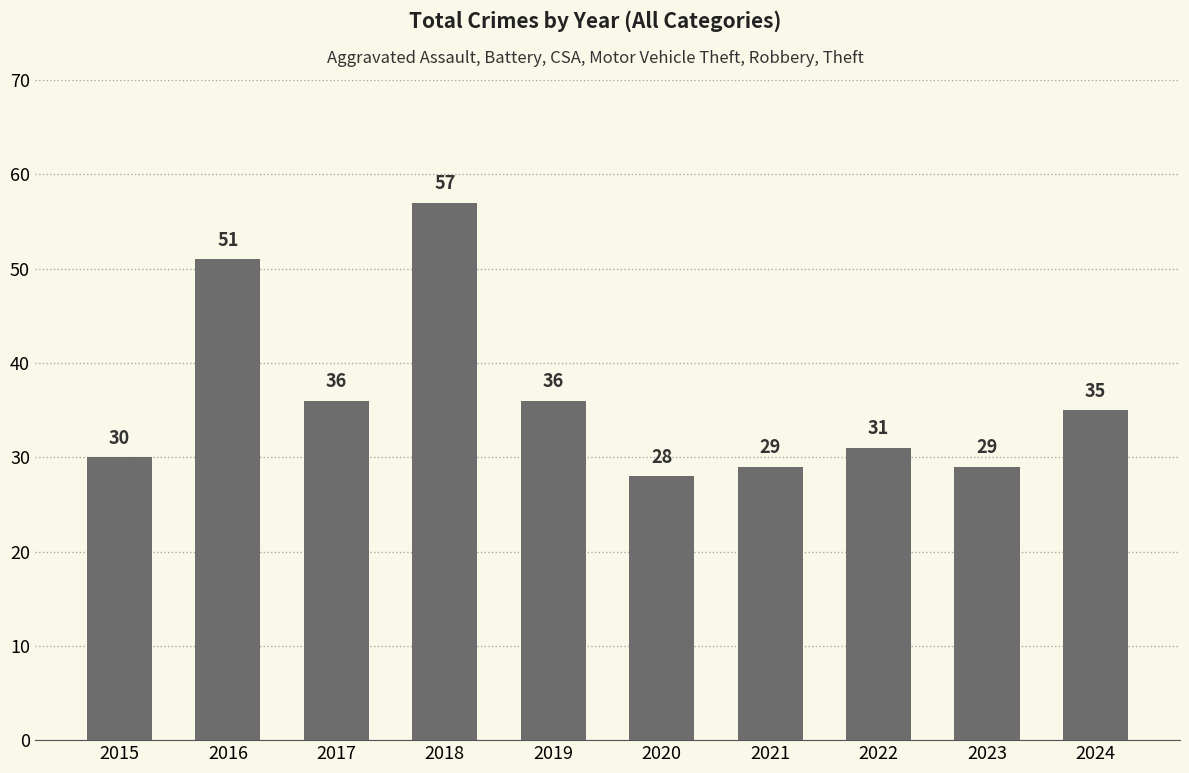

At which label does the data first exceed 35?

2016